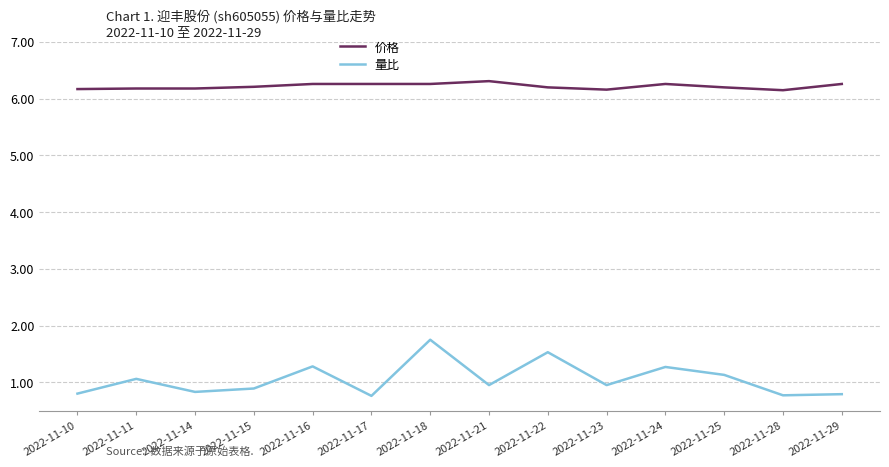

The value of 量比 at 2022-11-29 is 0.8. True or false?

True